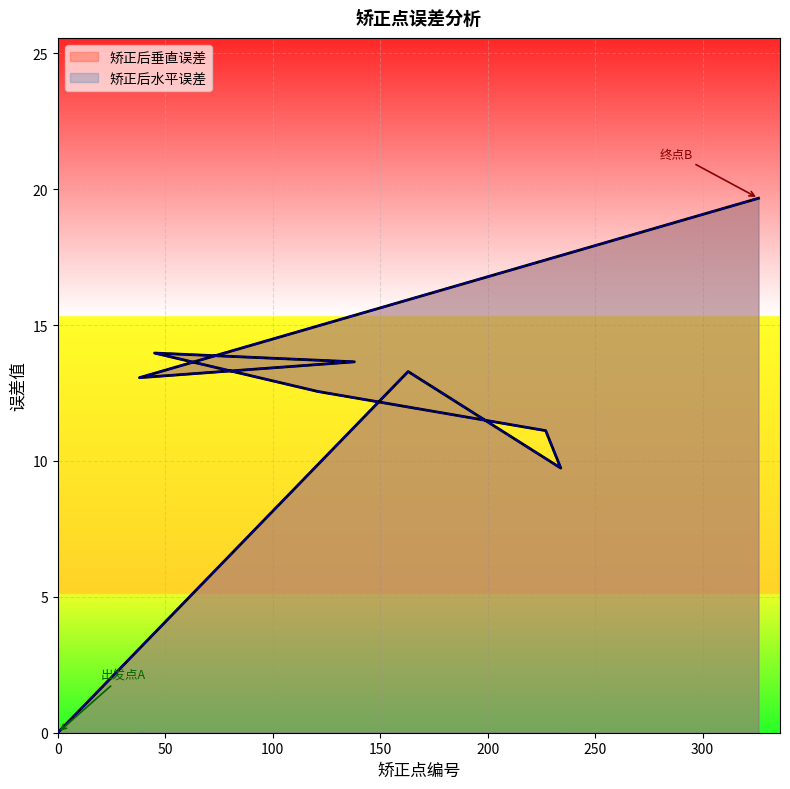

At which label does 矫正后水平误差 first exceed 13?

163